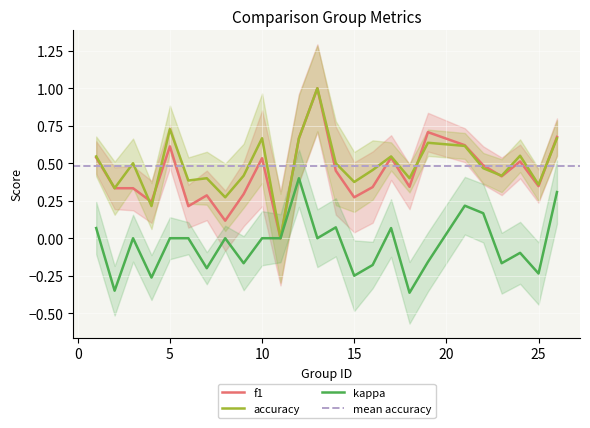

True or false: accuracy and kappa cross at least once.

False